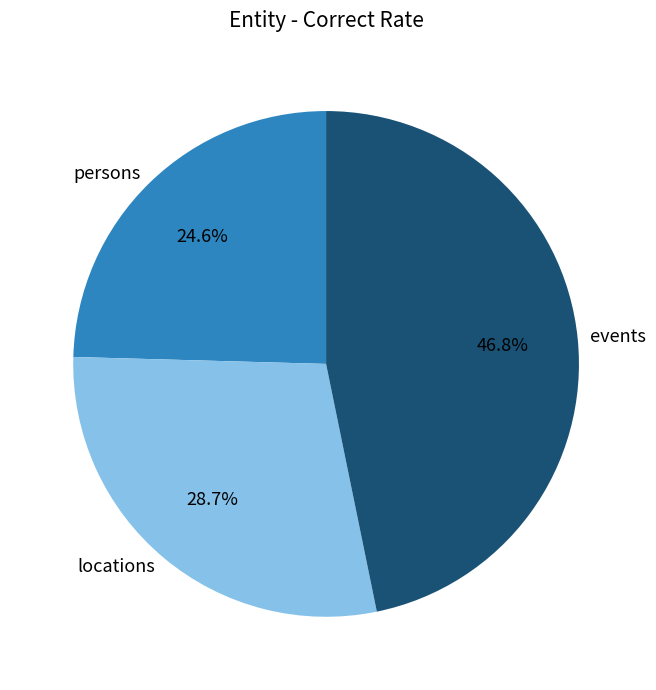

Which has a higher value, persons or events?

events